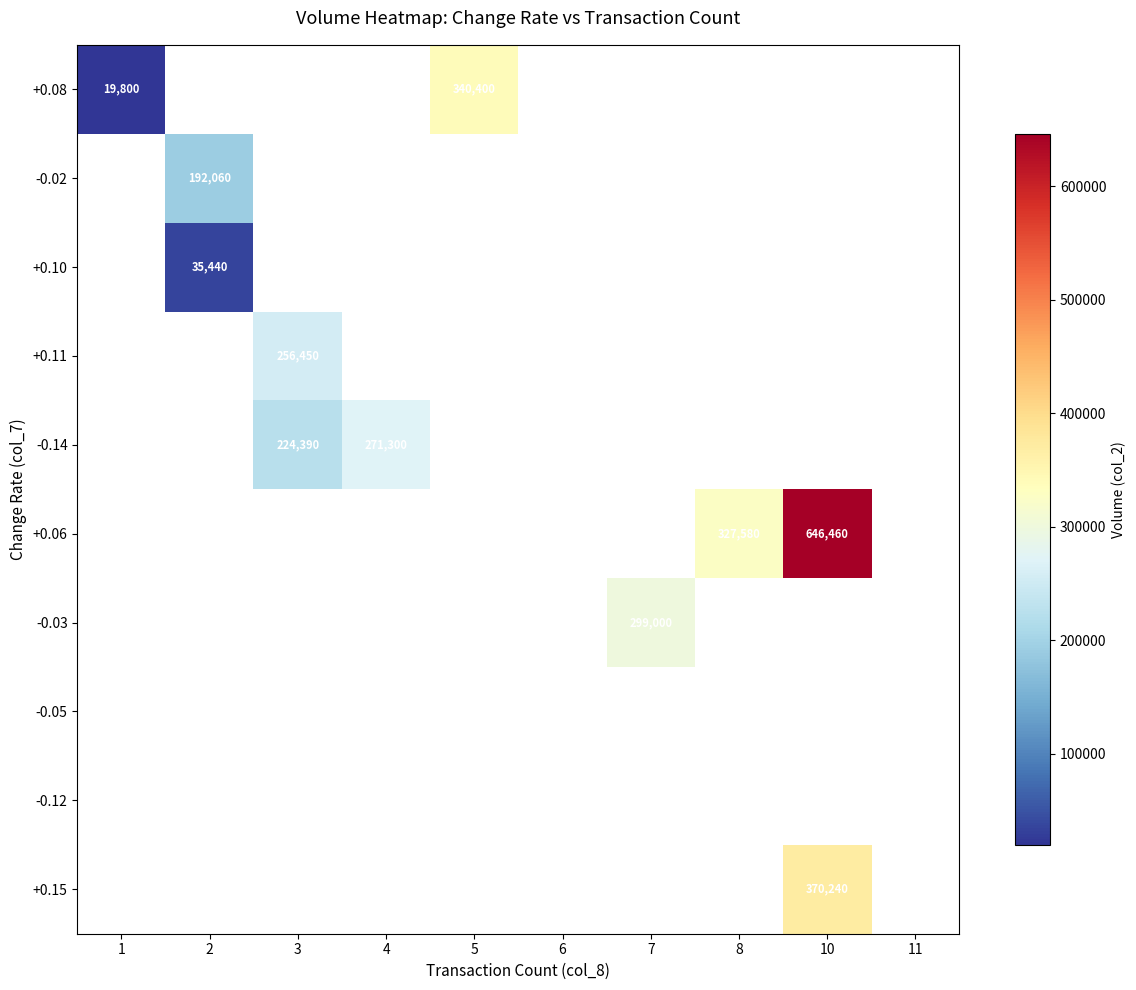

At how many categories does at least one series exceed 112297?

7